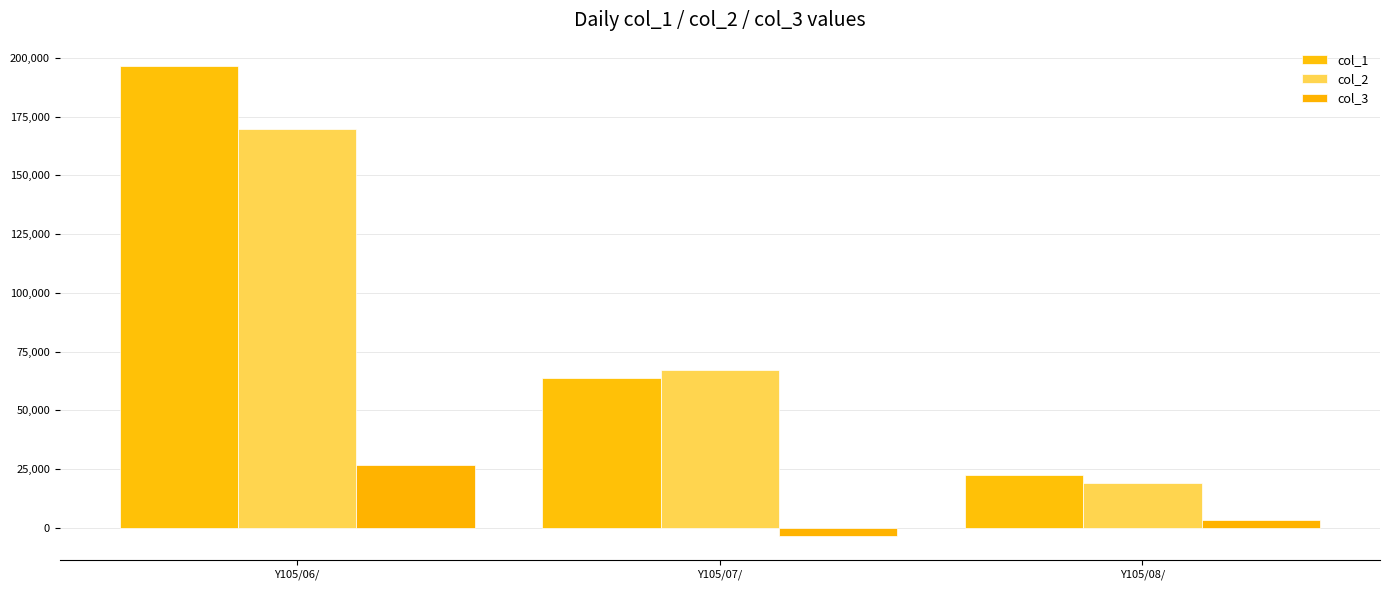

The value of col_3 at Y105/07/ is -3666. True or false?

True